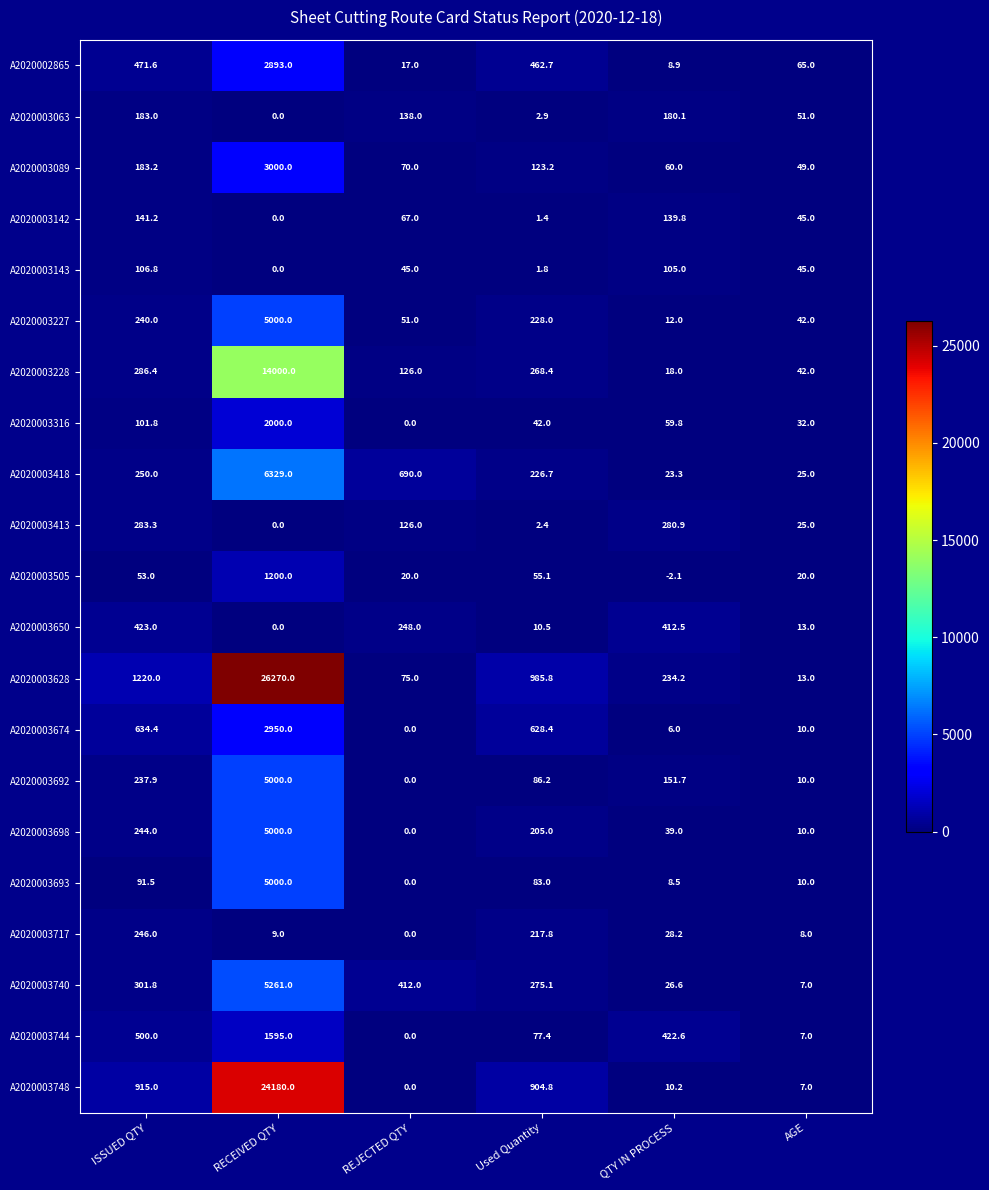

How many data points does each series have?

6